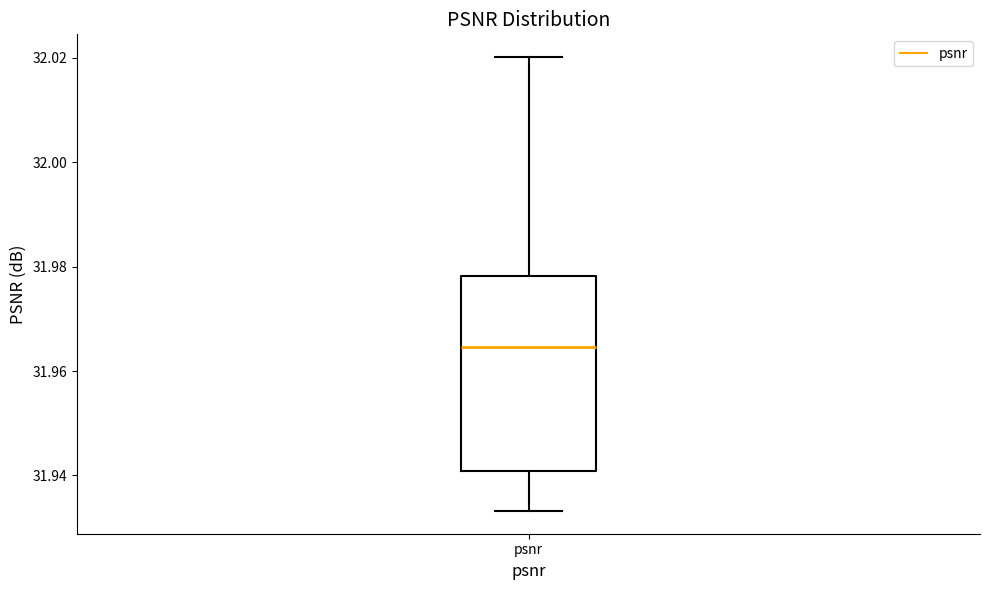

Transcribe this box plot: give where the median line is, the range the box spans, and where the two whiskers end, as read against the y-axis. The values are not printed on the chart, so give them approximately, as read against the axis.

median 31.964, box 31.940 to 31.978, whiskers 31.934 to 32.020